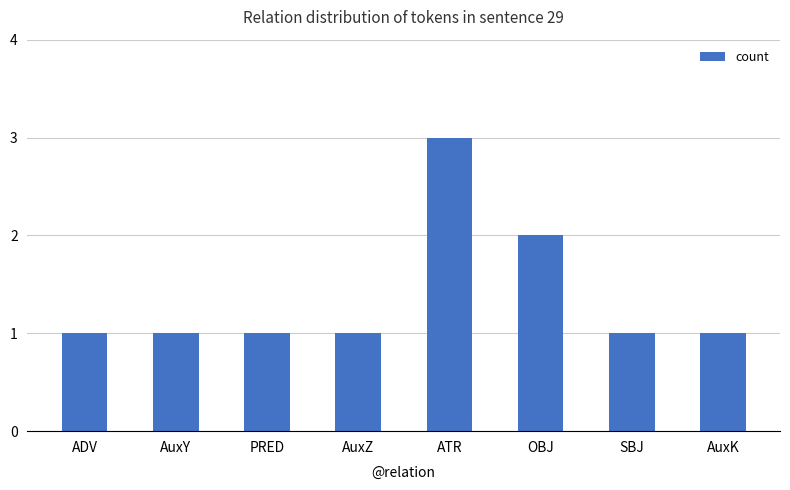

What is the label of the 6th bar from the left?

OBJ